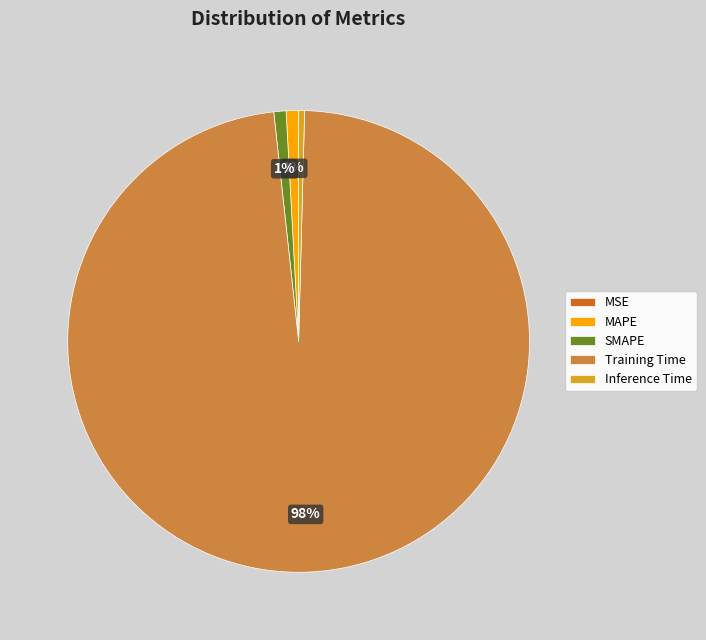

Combined, do Training Time and Inference Time account for over 50%?

Yes